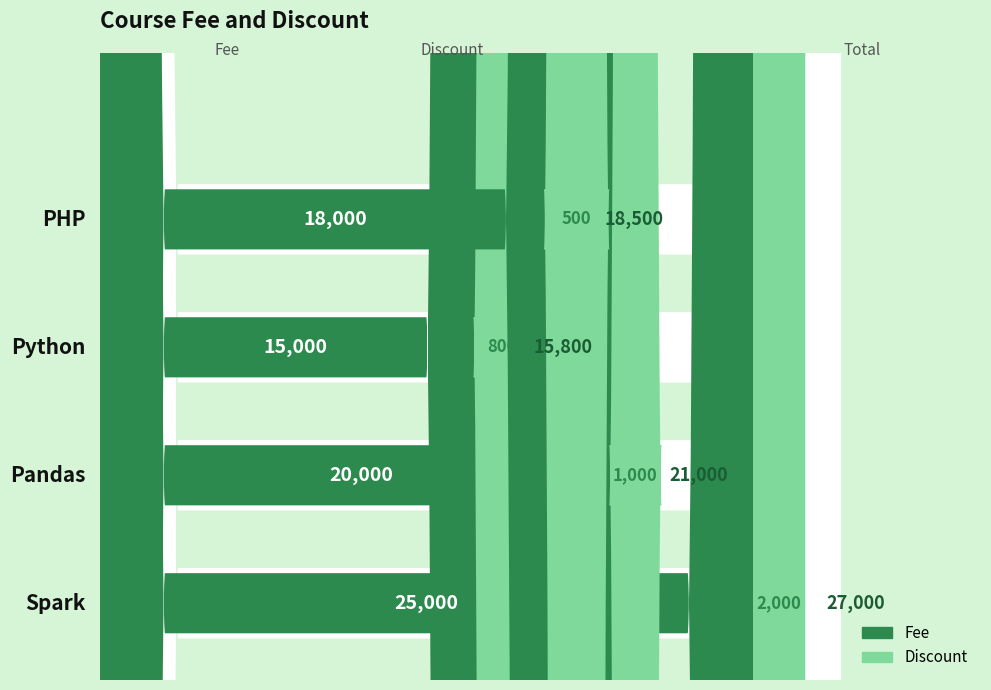

True or false: Discount has a value of 309 at PHP.

False